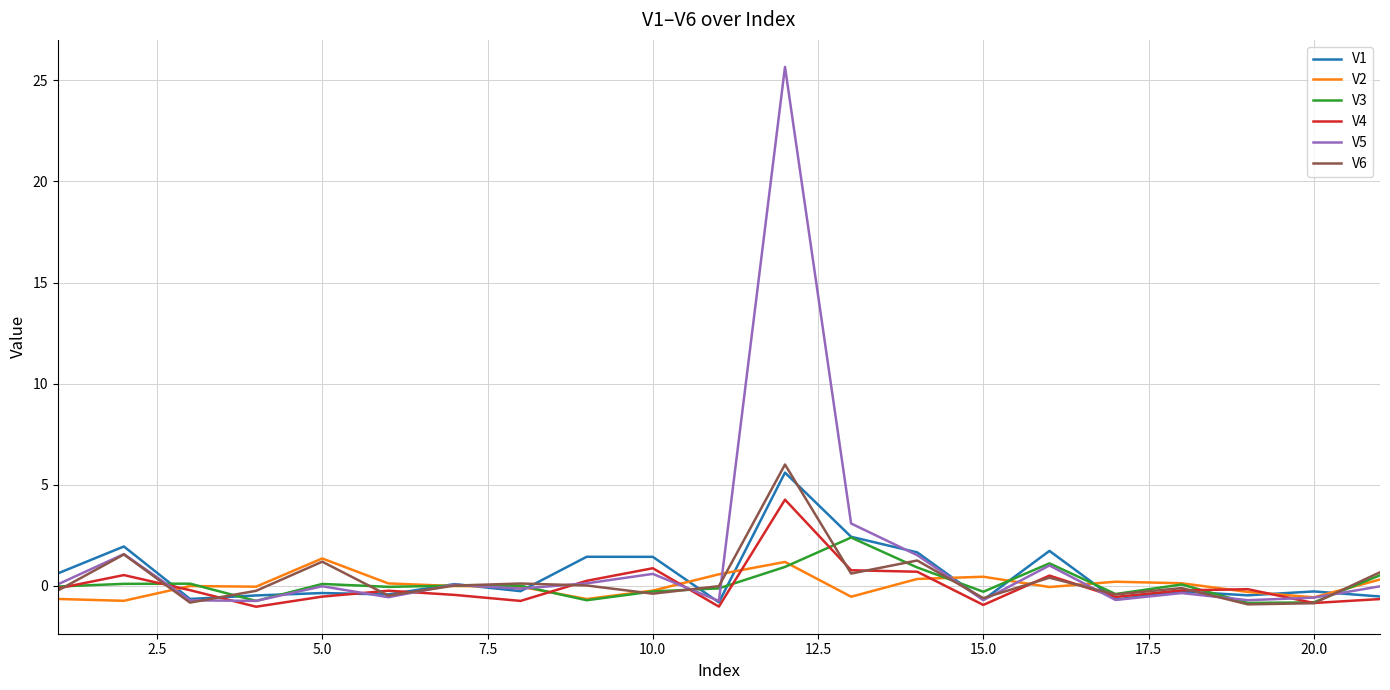

What are all the series names shown in the legend?

V1, V2, V3, V4, V5, V6